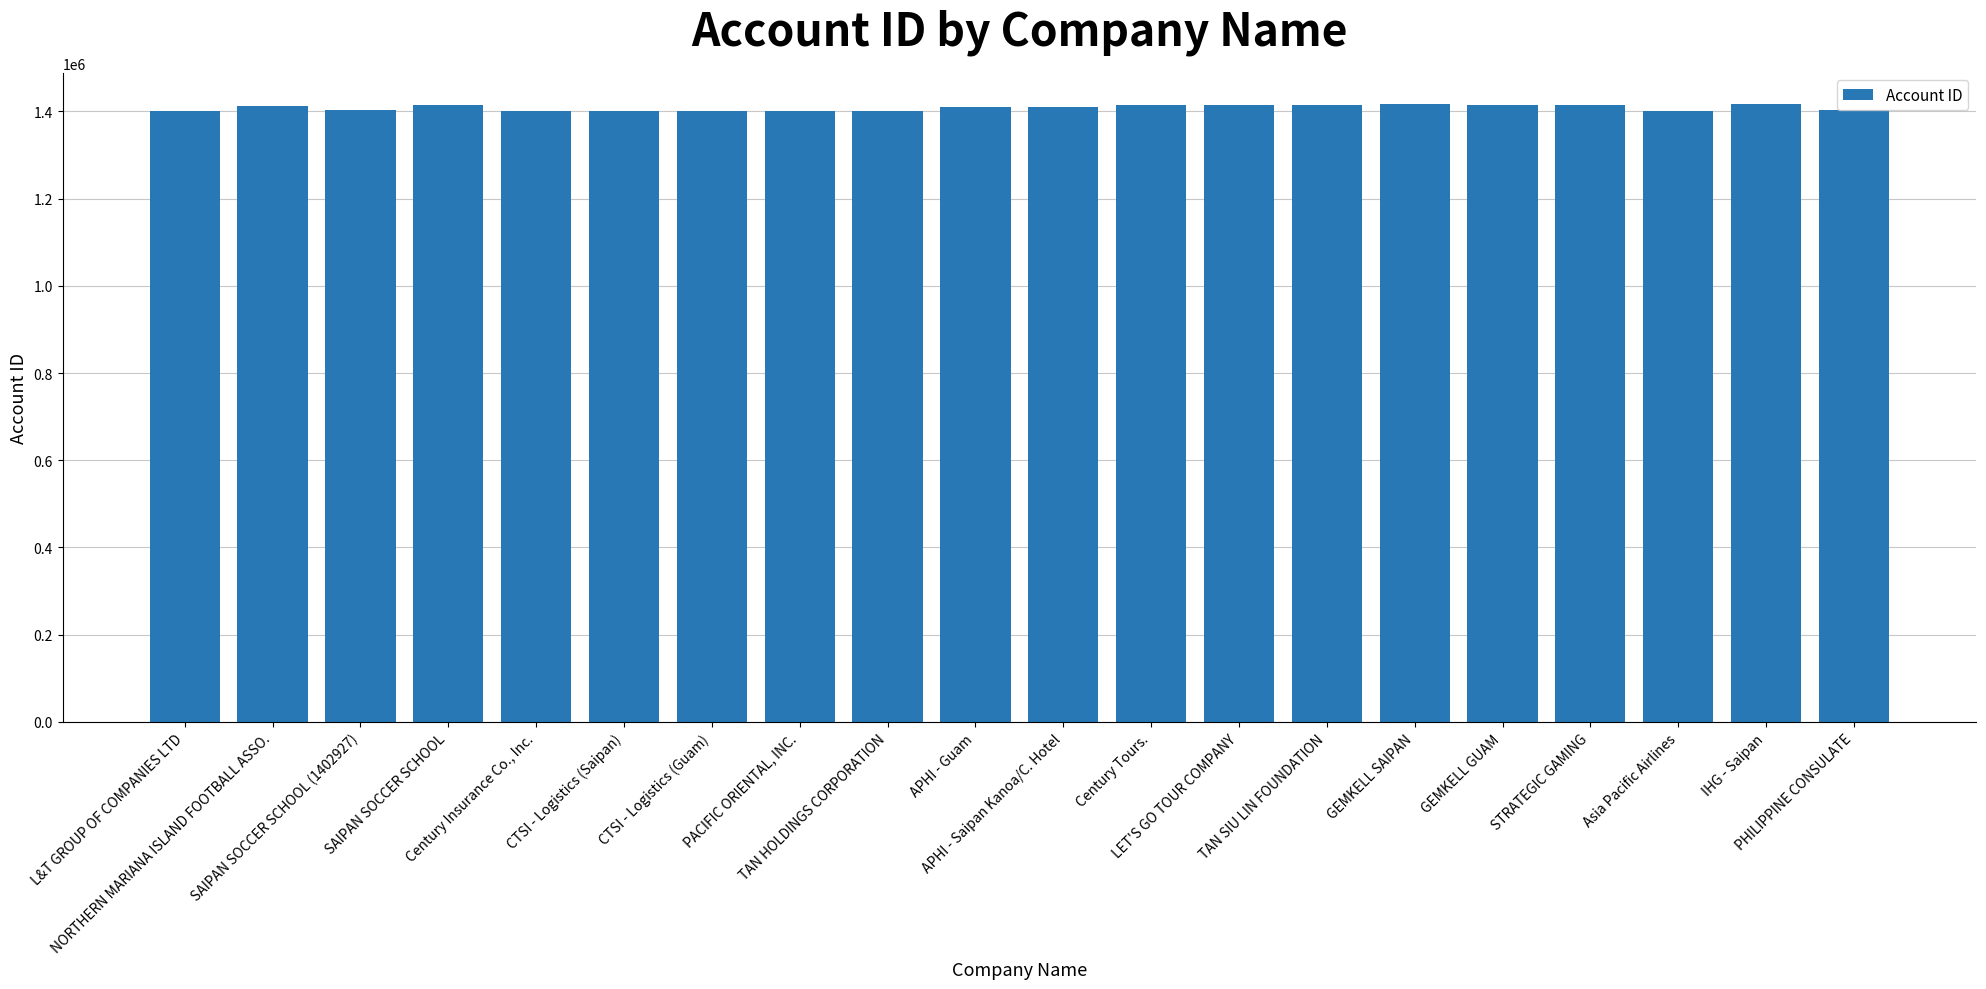

How many categories are shown in the chart?

20